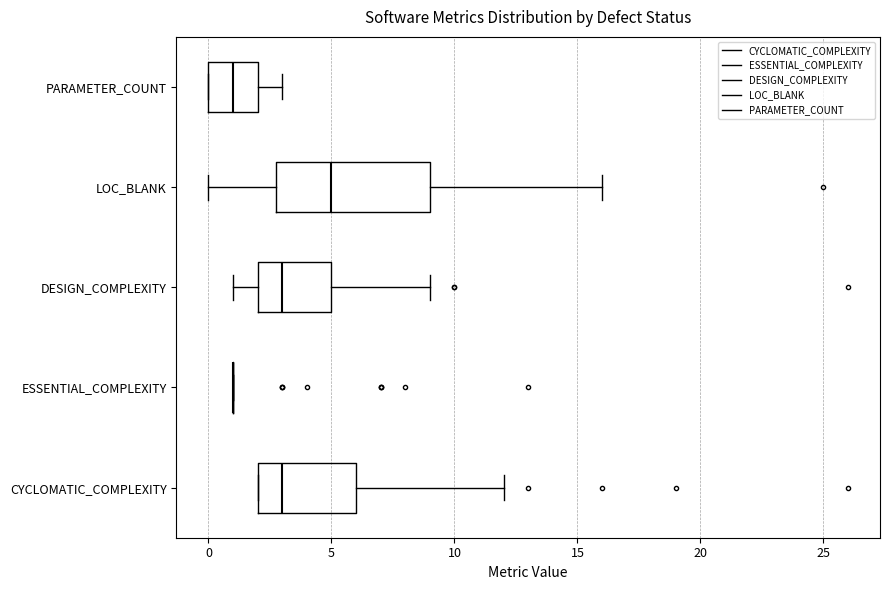

Where does the median line of the box for DESIGN_COMPLEXITY sit on the x-axis? The values are not printed on the chart, so give them approximately, as read against the axis.

3